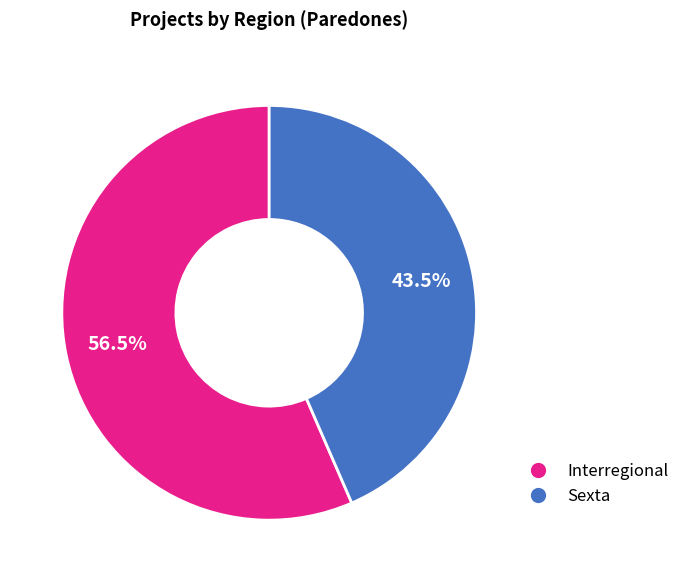

Which slice is the smallest?

Sexta